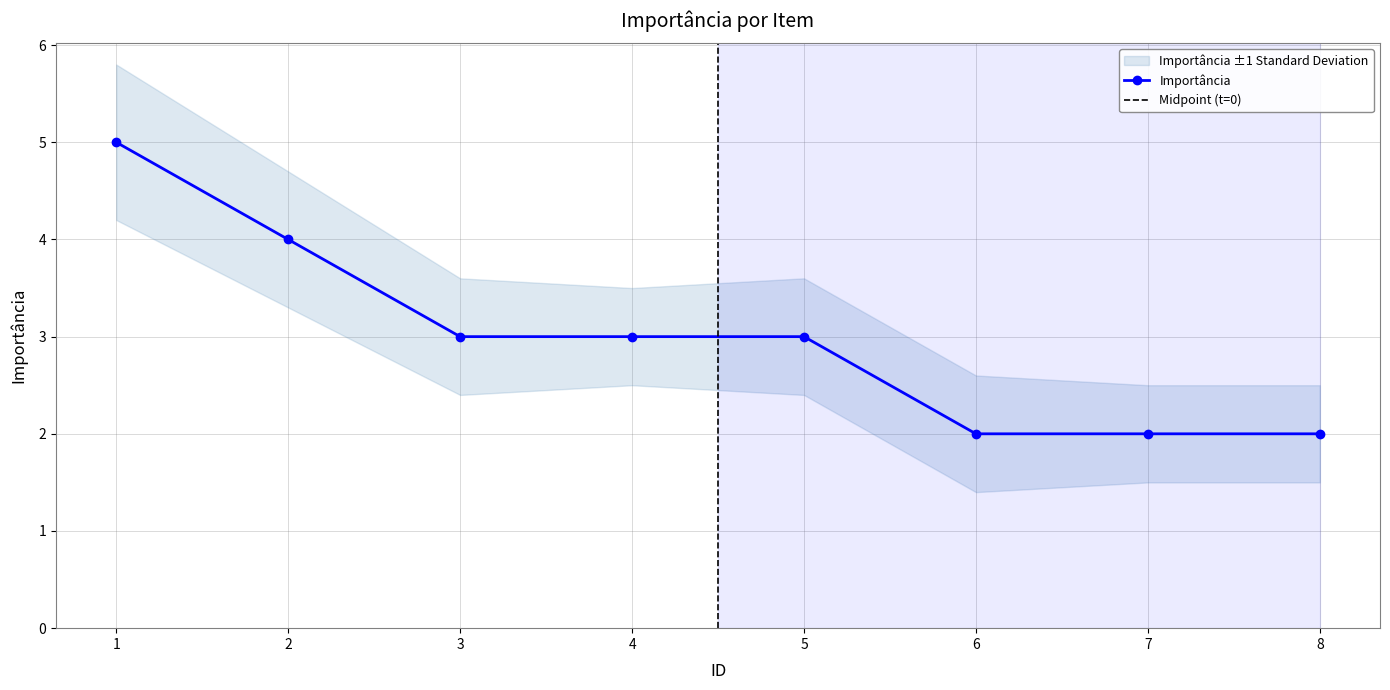

List the labels in order of value, largest first.

1, 2, 3, 4, 5, 6, 7, 8